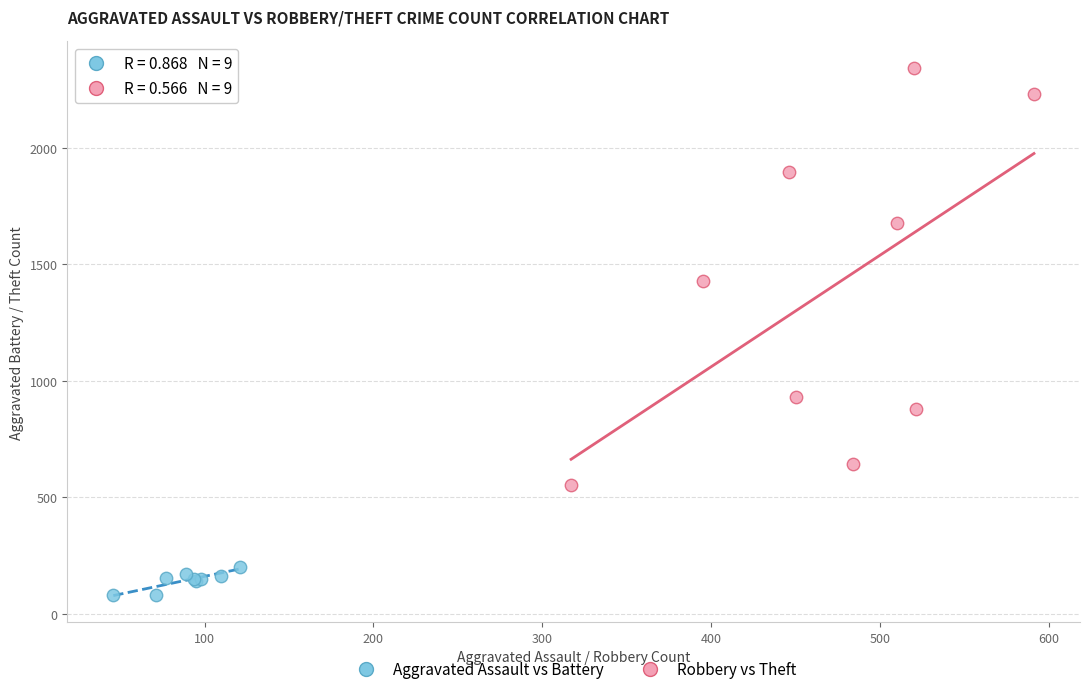

Which series contains the highest Y value?

Robbery vs Theft